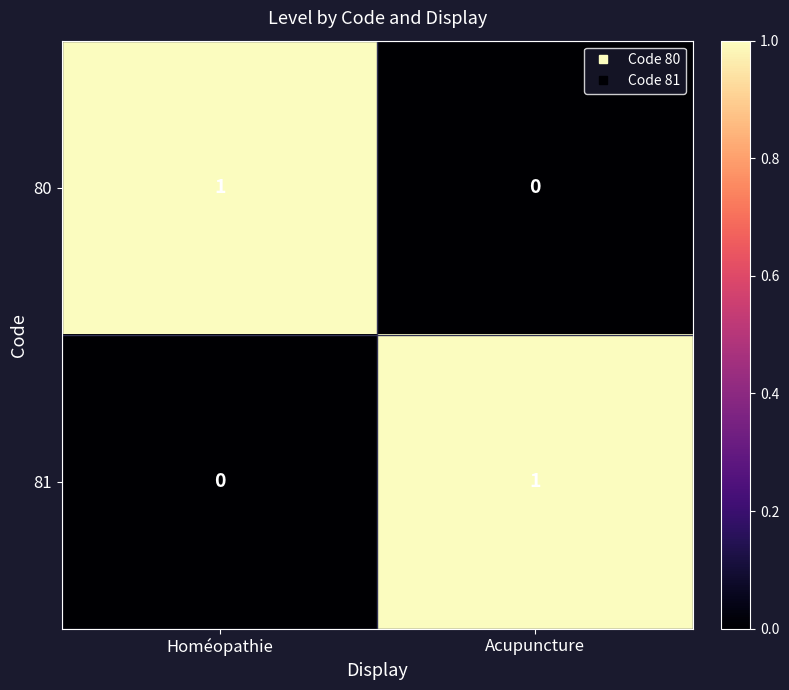

The value of 80 at Acupuncture is 0. True or false?

True